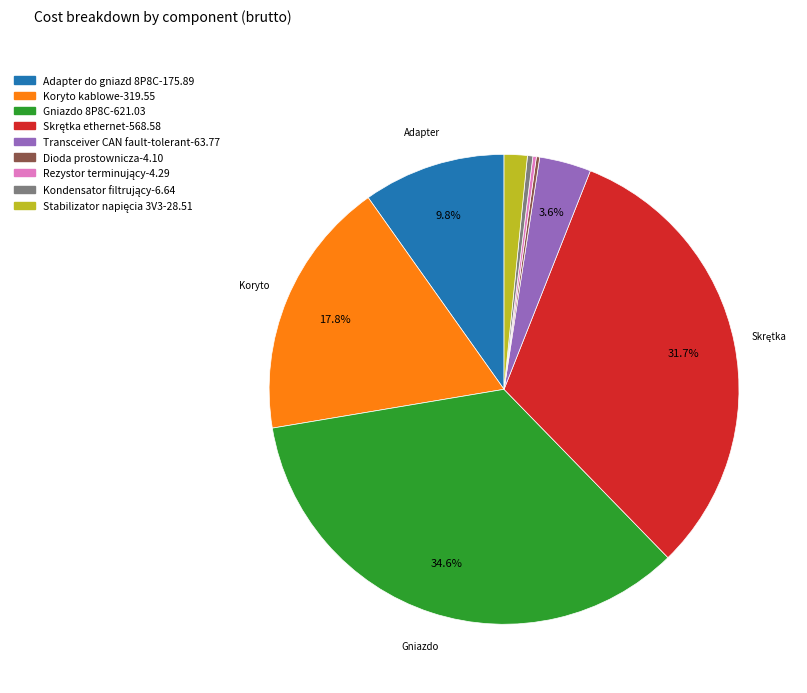

Is there any slice that represents more than half of the pie?

No